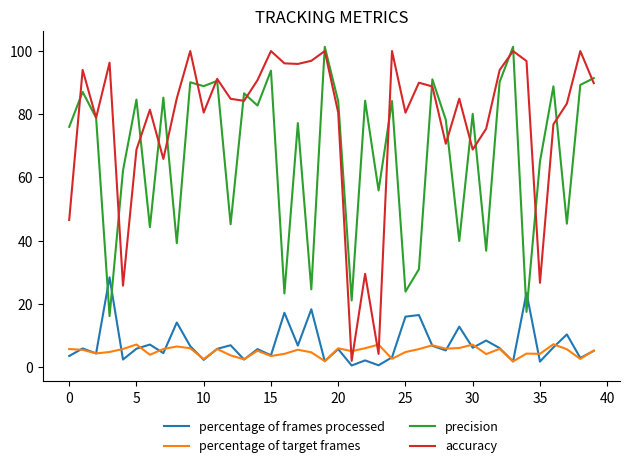

Rank the series by their maximum value, from highest to lowest.

precision, accuracy, percentage of frames processed, percentage of target frames